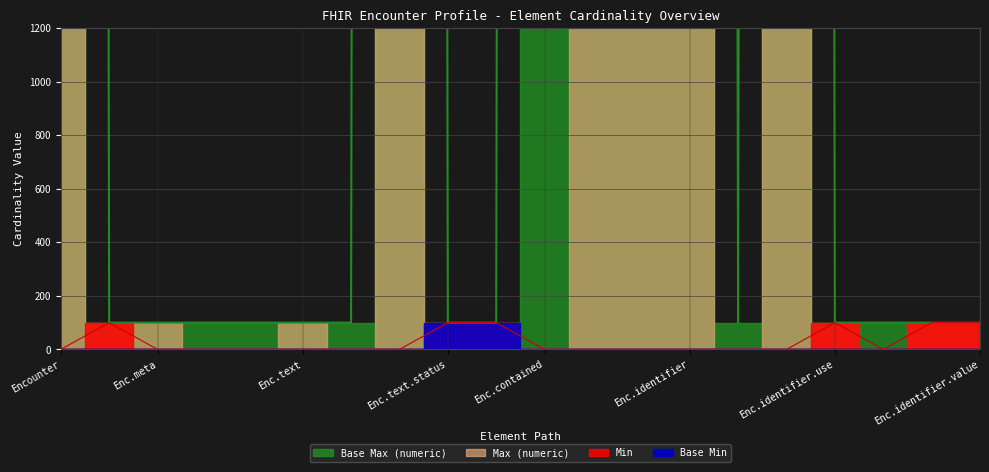

How many categories are shown in the chart?

20